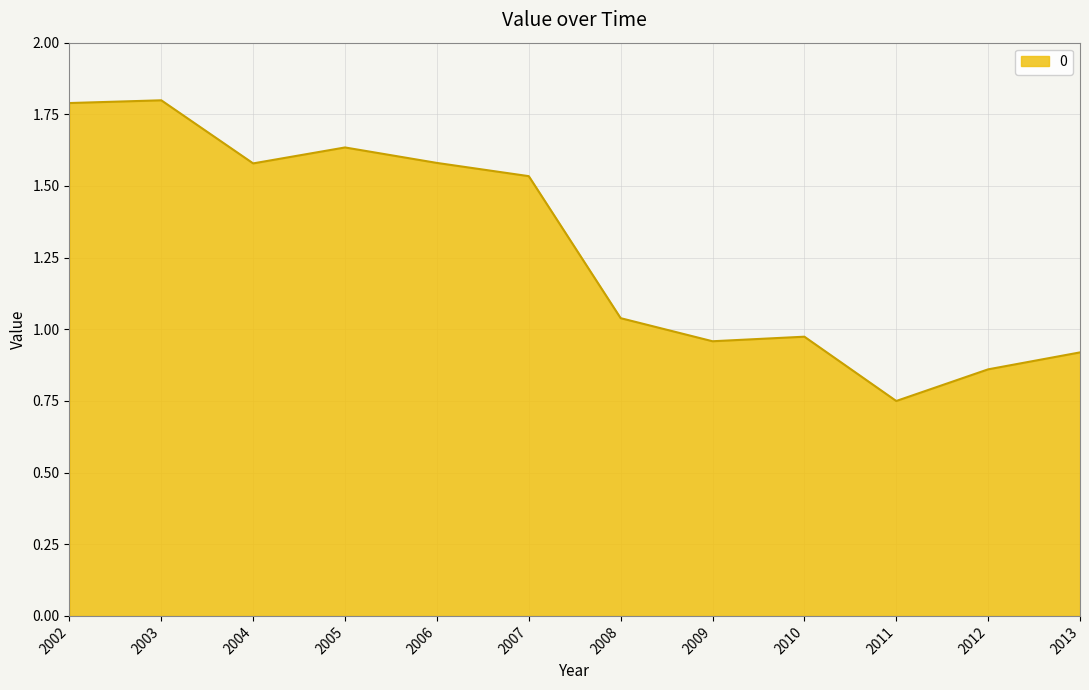

The value at 2009 is 1.7. True or false?

False